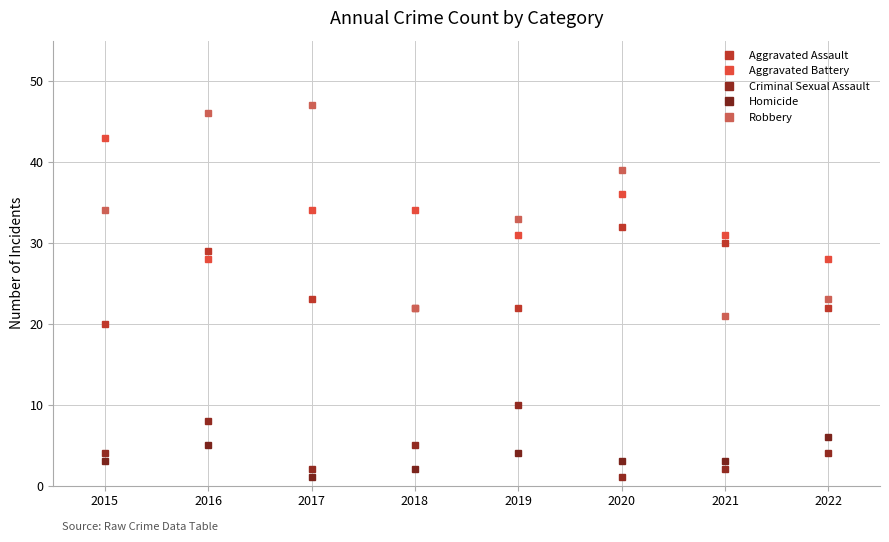

What are all the series names shown in the legend?

Aggravated Assault, Aggravated Battery, Criminal Sexual Assault, Homicide, Robbery